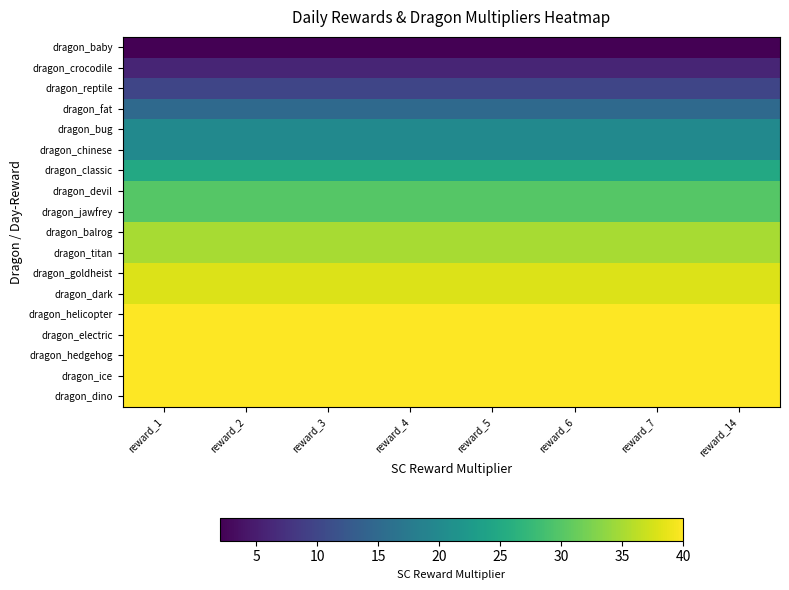

At how many categories does at least one series exceed 16?

8